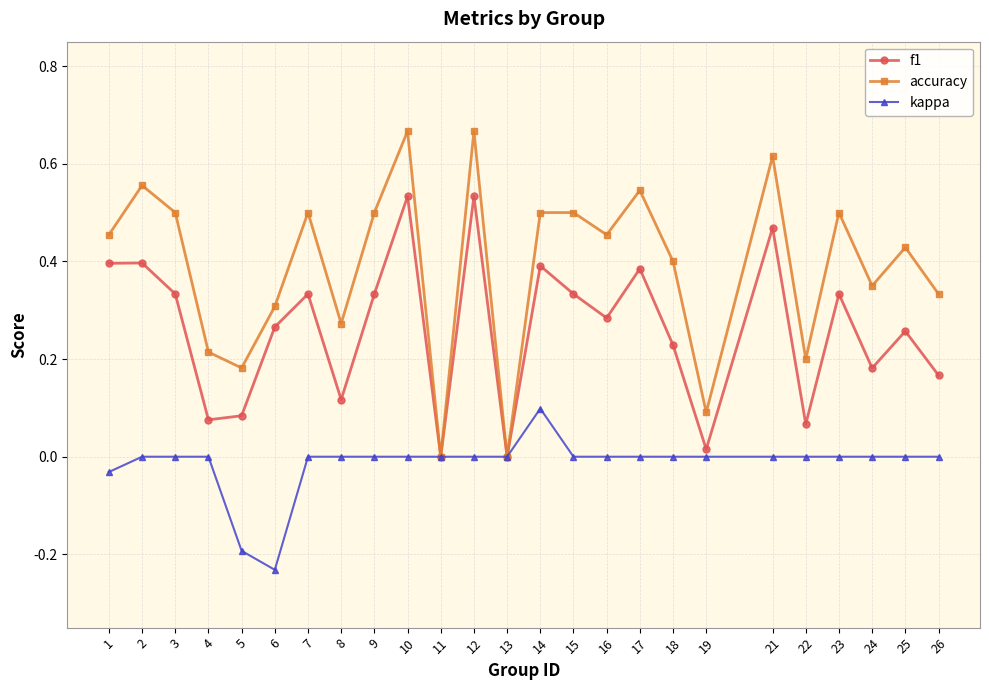

What are all the series names shown in the legend?

f1, accuracy, kappa